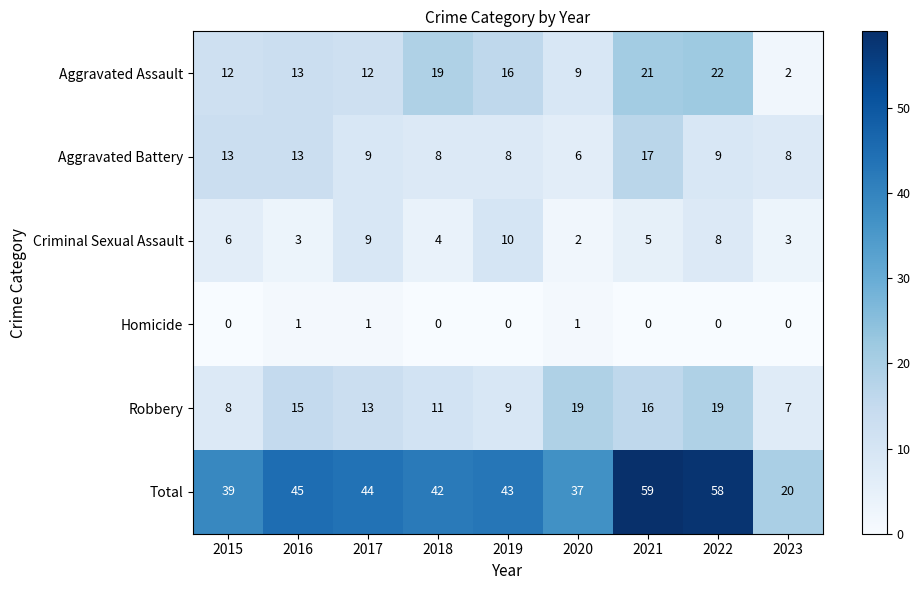

Rank the series by their maximum value, from highest to lowest.

Total, Aggravated Assault, Robbery, Aggravated Battery, Criminal Sexual Assault, Homicide